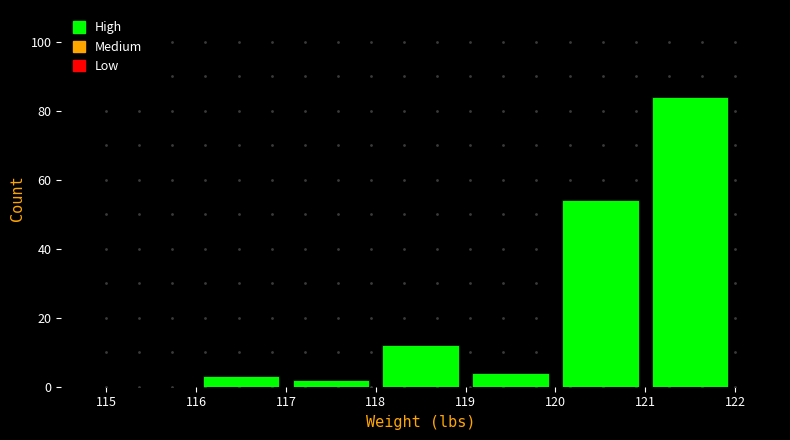

Reading left to right, list every bar in this chart as the range it spans on the x-axis followed by its height. The values are not printed on the chart, so give them approximately, as read against the axis.

115 to 116: 0
116 to 117: 4
117 to 118: 2
118 to 119: 12
119 to 120: 4
120 to 121: 54
121 to 122: 84